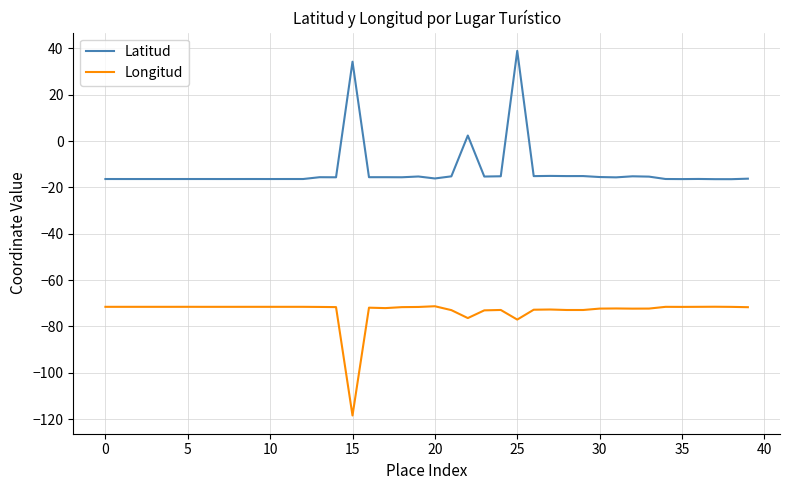

In Longitud, how many points are higher than both neighbors (excluding endpoints)?

11